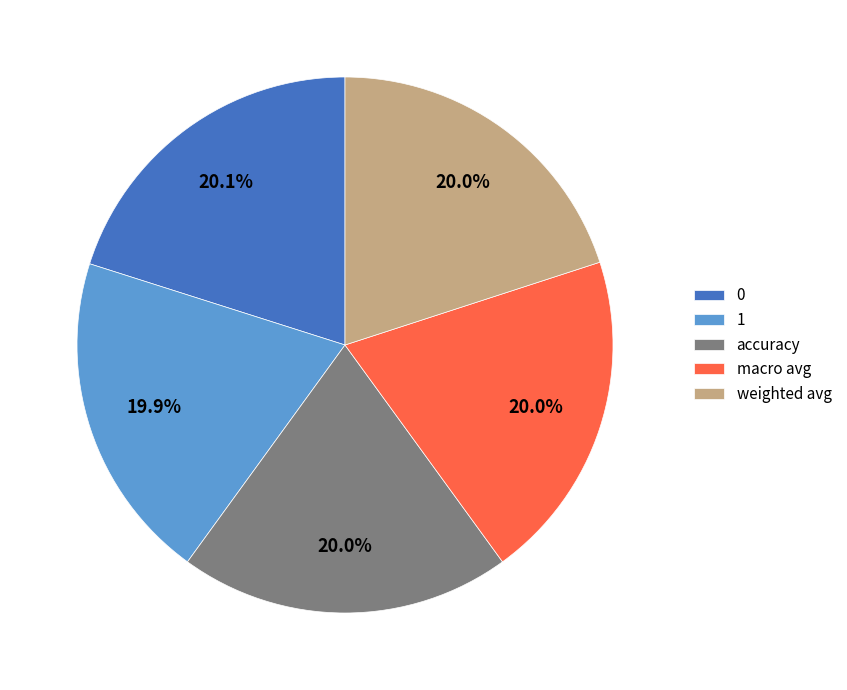

Approximately how many times larger is the value at accuracy compared to 0?

1.0